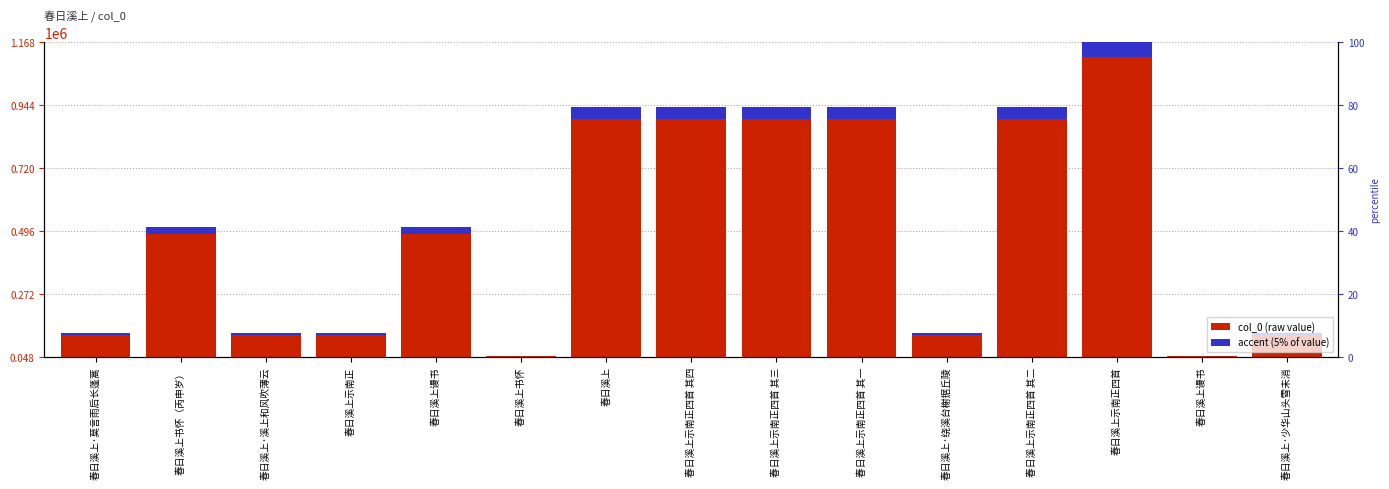

Which category has the highest value in the col_0 value series?

春日溪上示南正四首